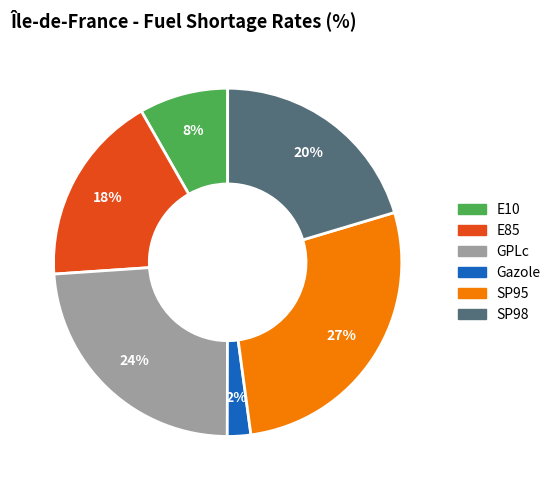

Combined, do SP95 and GPLc account for over 50%?

Yes